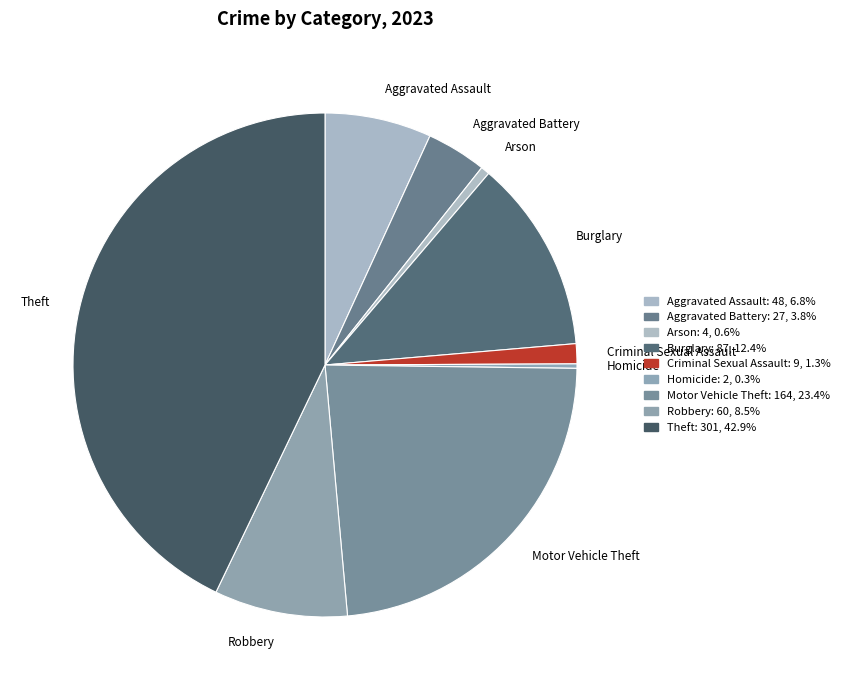

Combined, do Burglary and Theft account for over 50%?

Yes